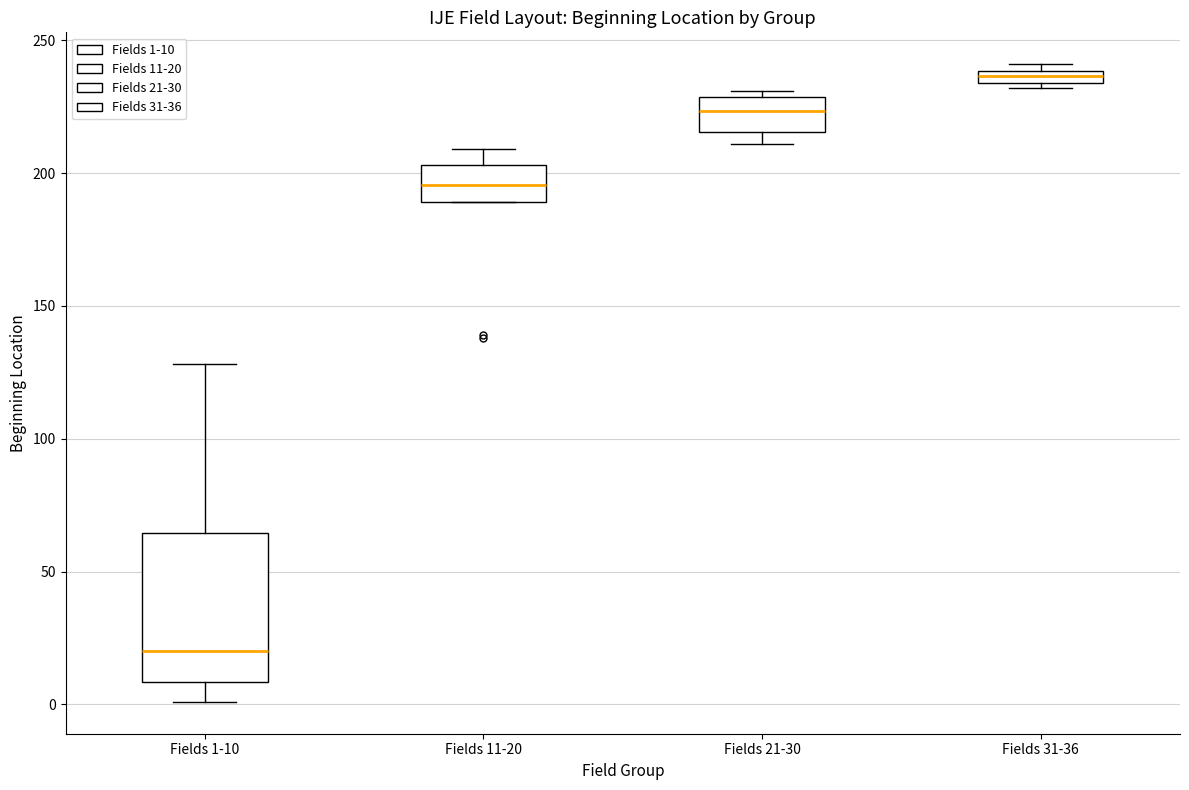

Which box's median line is the highest?

Fields 31-36